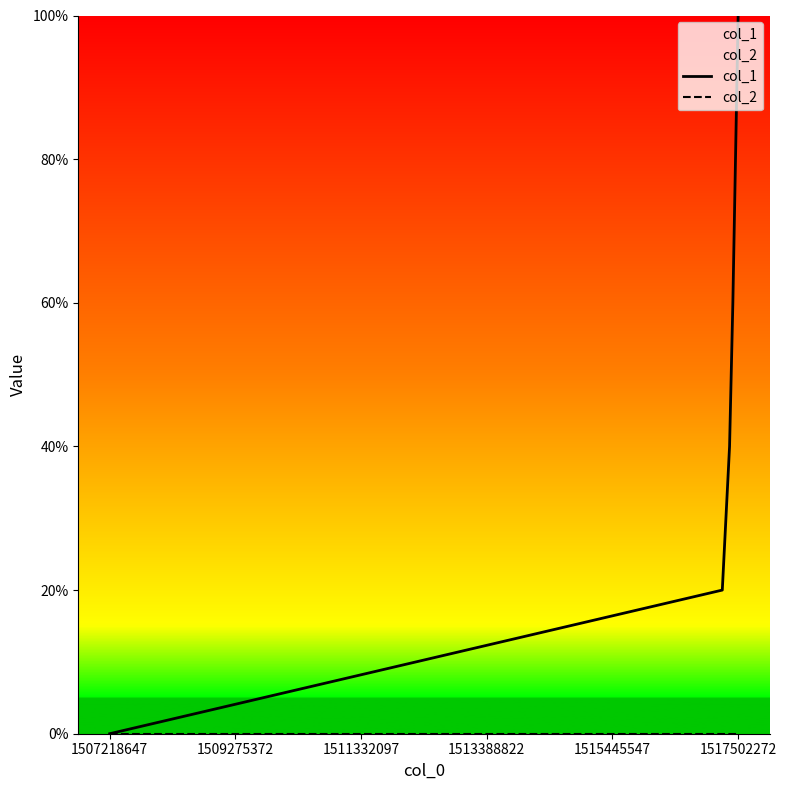

What is the maximum value for col_1?

100